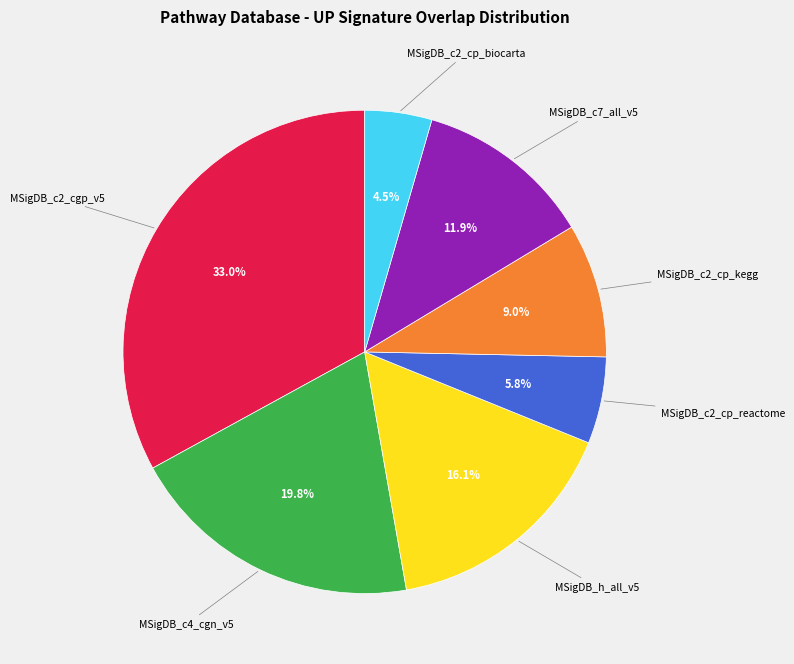

To the nearest percent, what is the difference between the MSigDB_c2_cp_reactome and MSigDB_c2_cp_kegg slice percentages?

3%